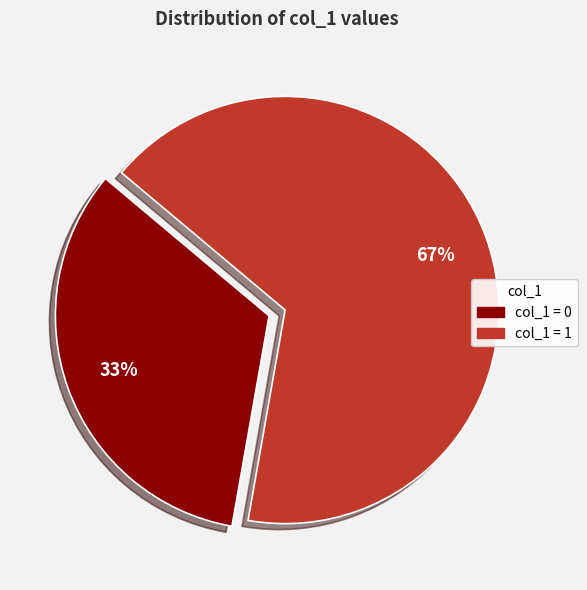

To the nearest percent, what is the average slice percentage?

50%